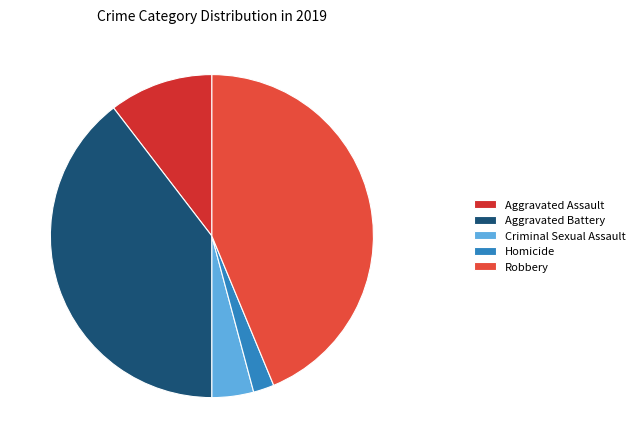

To the nearest percent, what percentage of the pie is Aggravated Assault?

10%